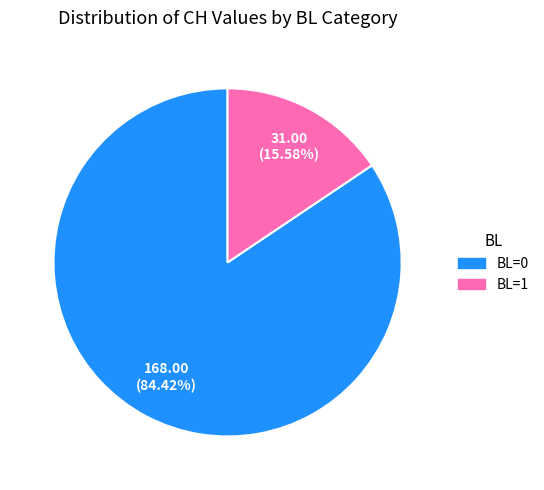

Count the number of slices in the pie.

2